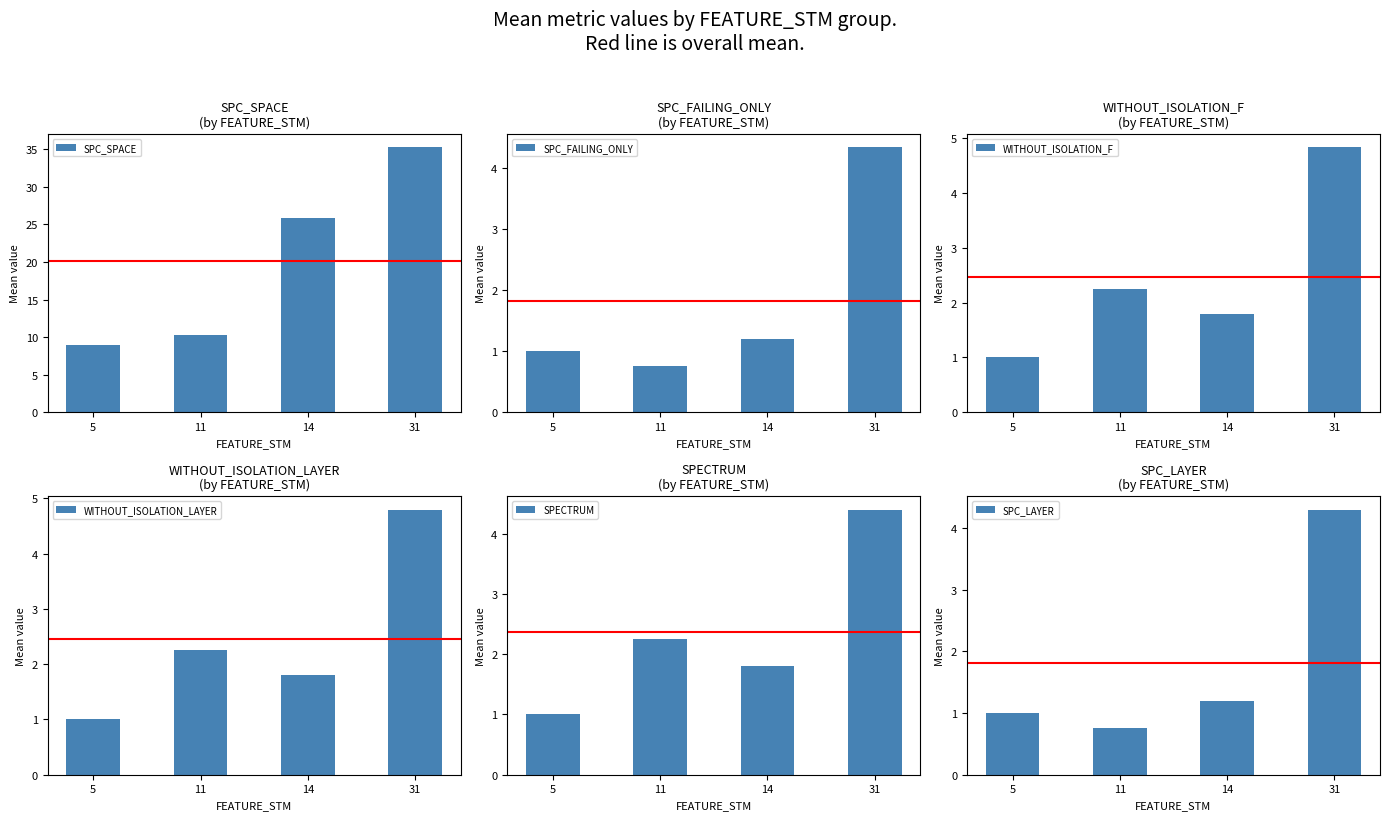

Between 11 and 31, which series saw the biggest shift?

SPC_SPACE